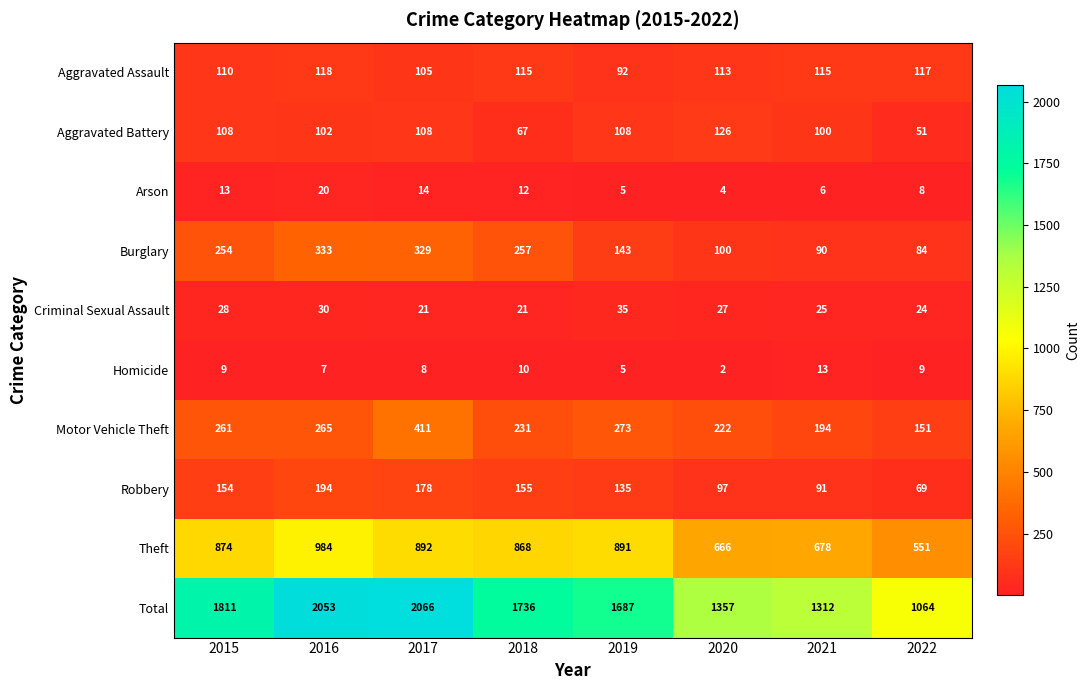

At which category is the sum across all series the highest?

2017